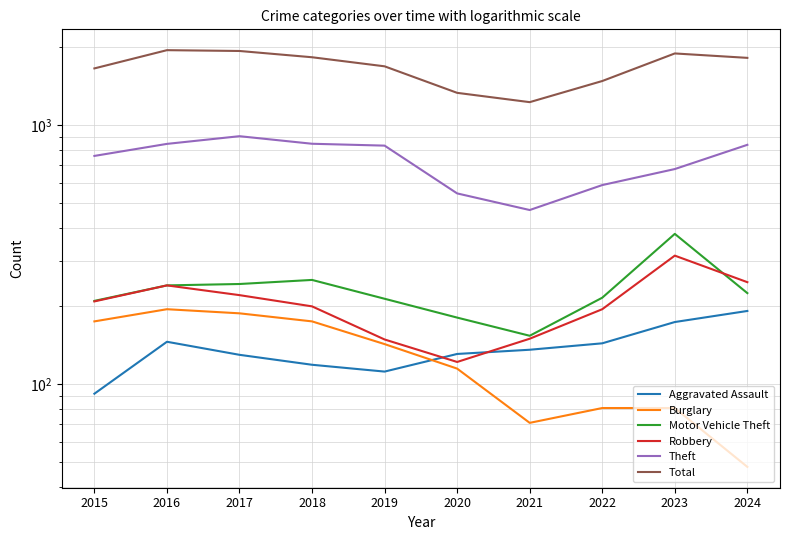

The value of Robbery at 2019 is 149. True or false?

True